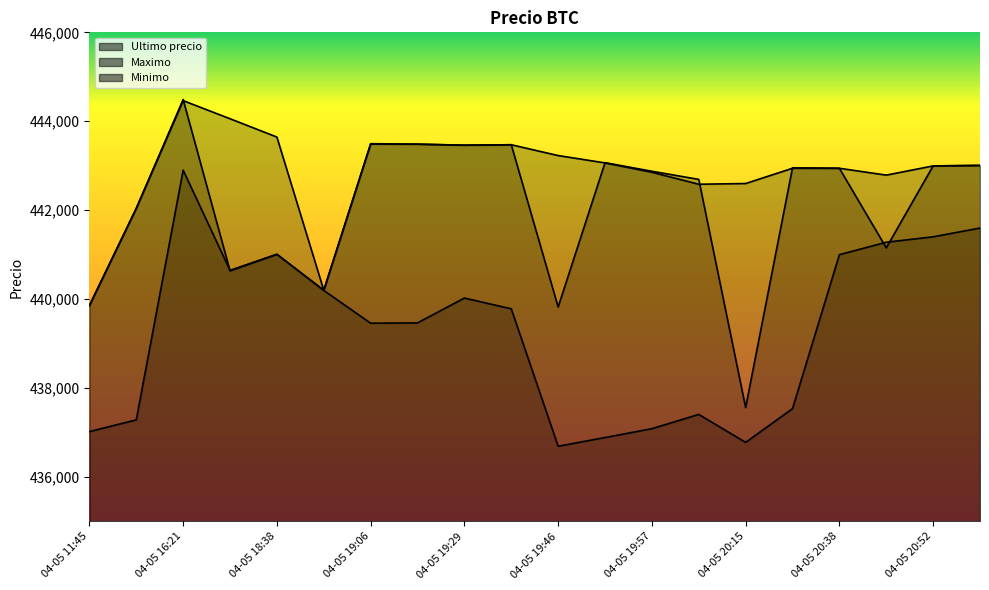

Which label corresponds to the smallest value in the chart?

04-05 19:46